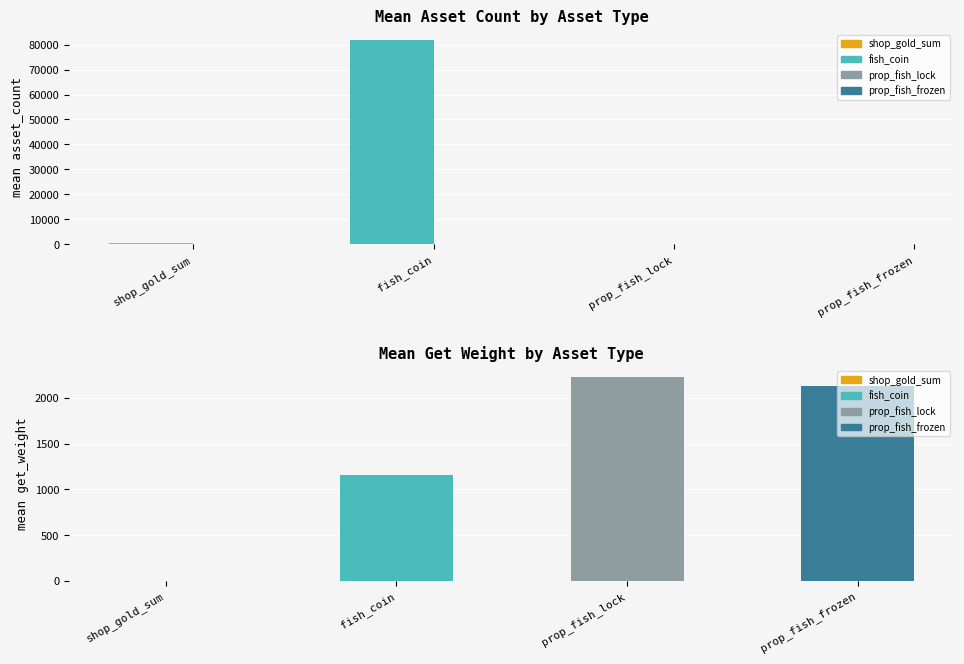

At which category is the sum across all series the highest?

fish_coin